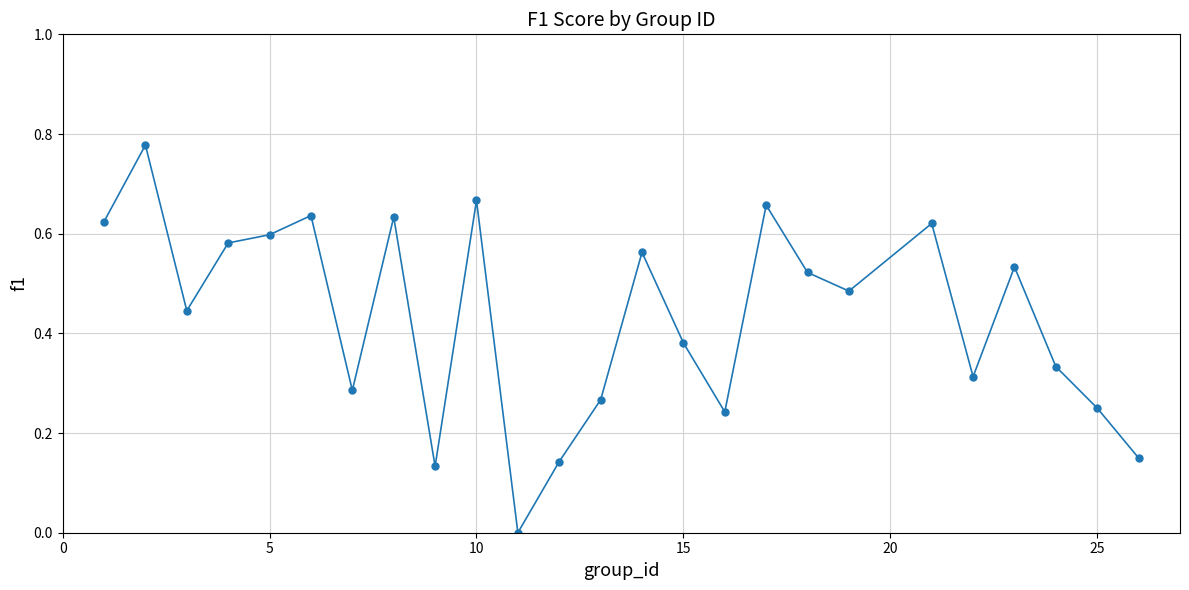

True or false: the data has more than 2 interior local peaks.

True